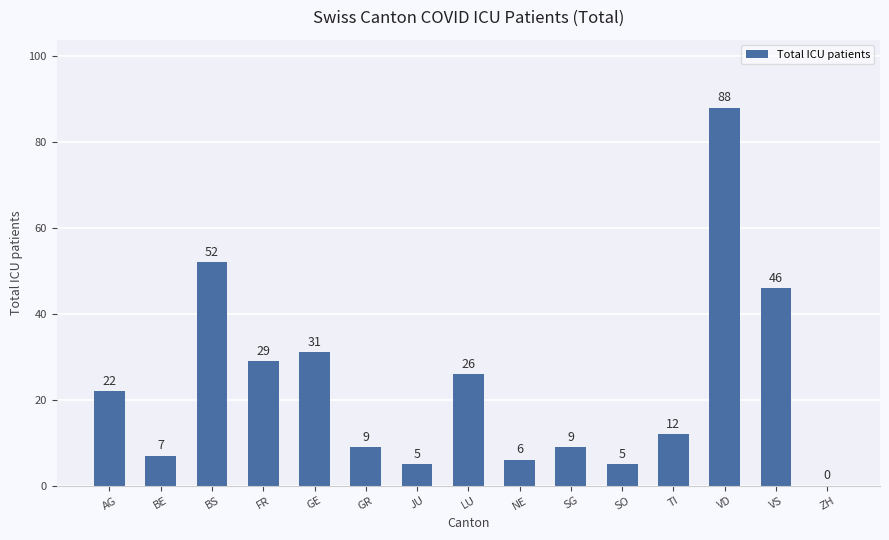

The chart shows a value of 7 at BE. True or false?

True